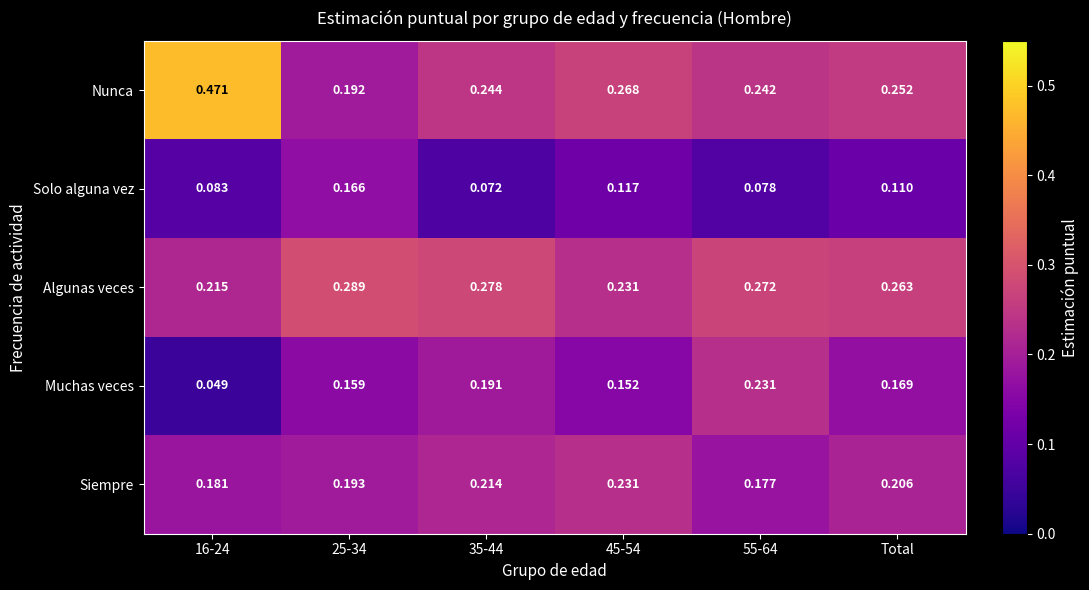

What is the difference between the highest and lowest values at 16-24?

0.4